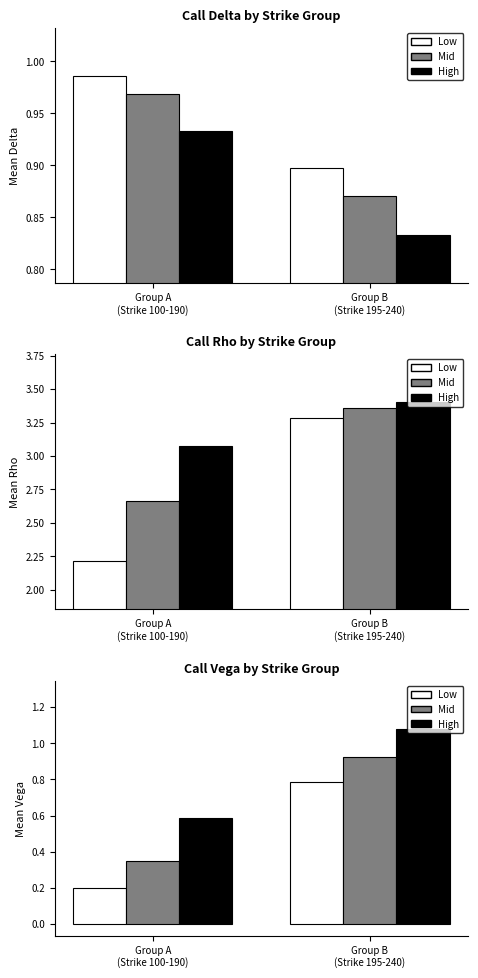

What are all the series names shown in the legend?

Low, Mid, High